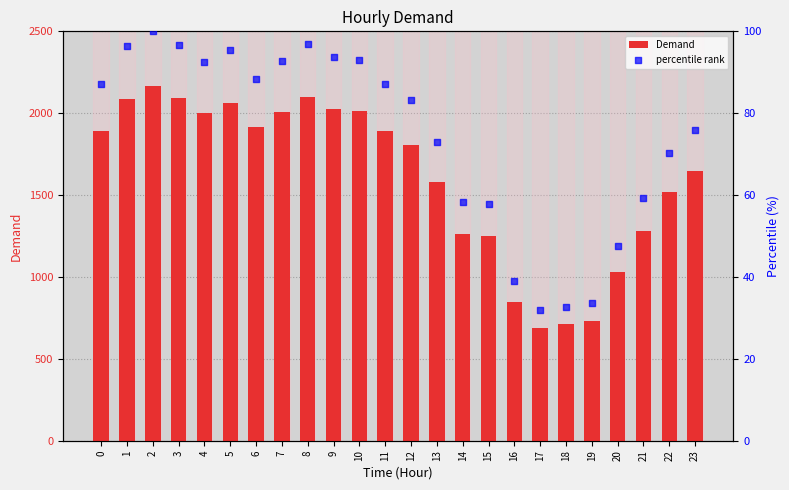

Which series contains the highest Y value?

Demand